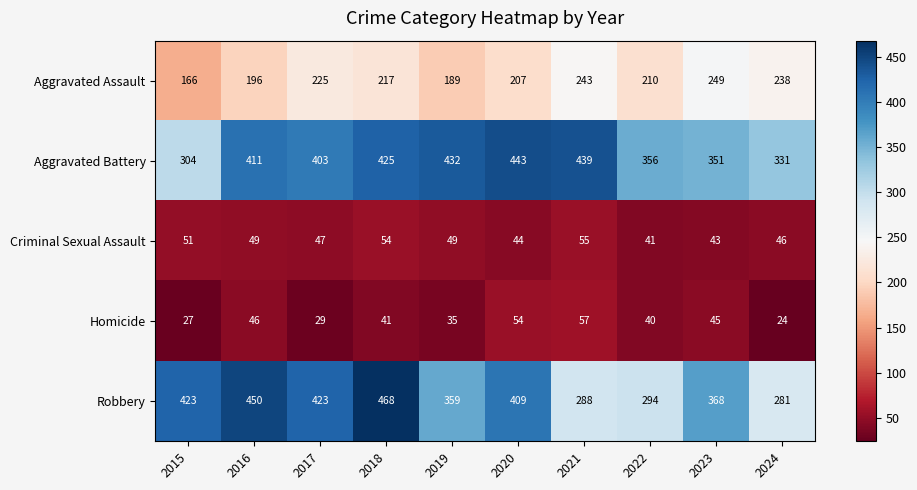

Between 2015 and 2018, which series saw the biggest shift?

Aggravated Battery